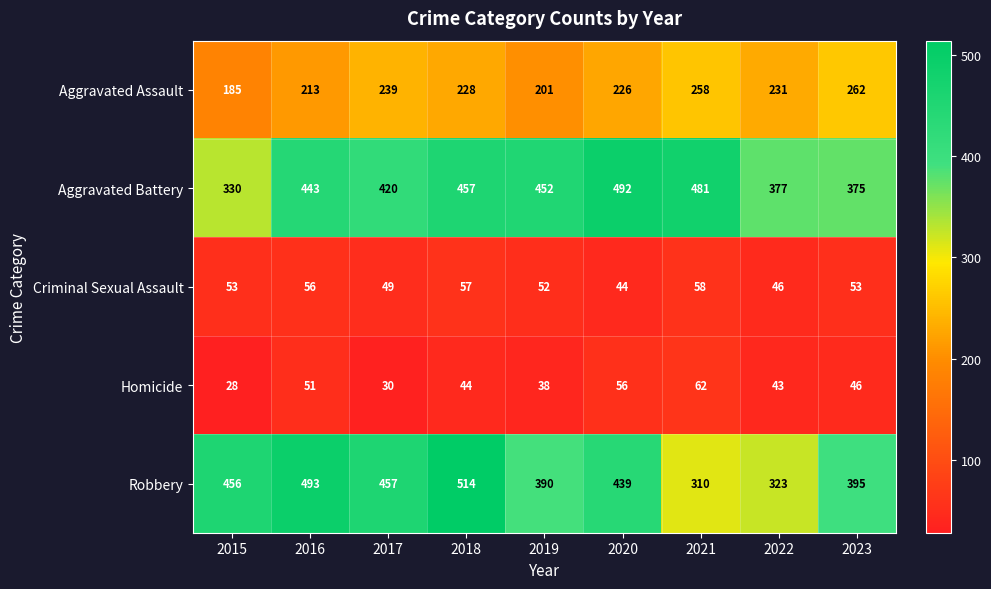

How many categories are shown in the chart?

9